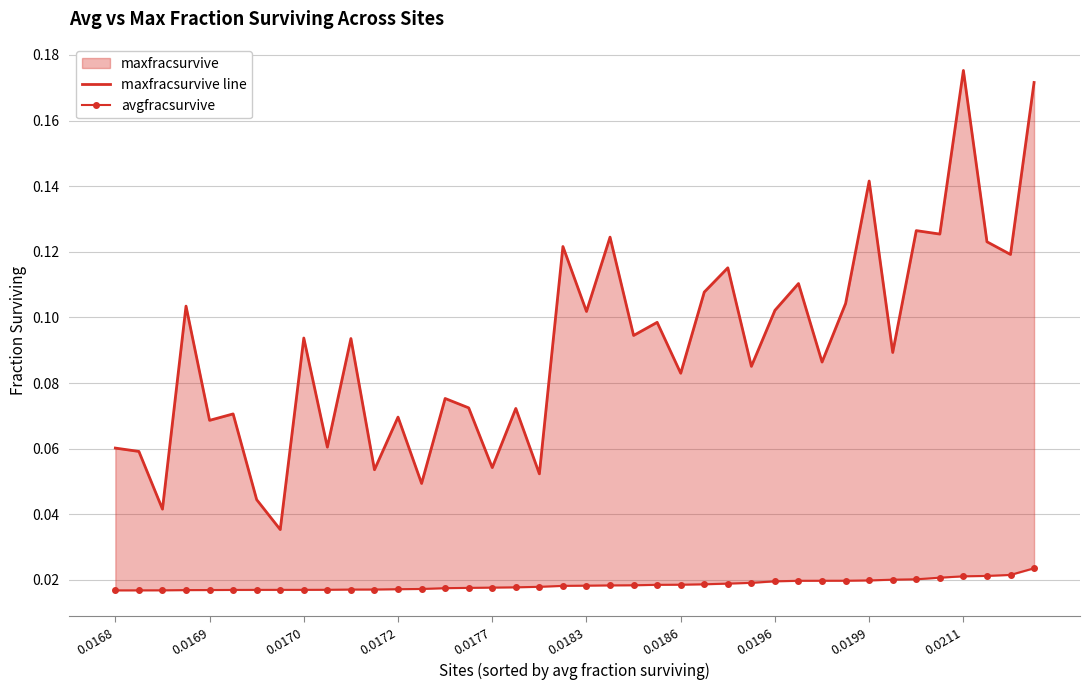

List the series in order of their peak value, highest first.

maxfracsurvive line, avgfracsurvive